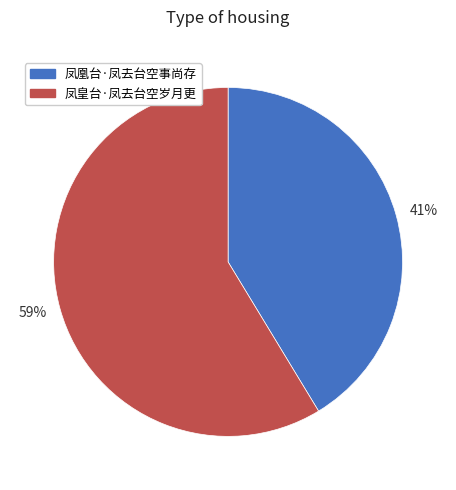

To the nearest percent, what is the average slice percentage?

50%